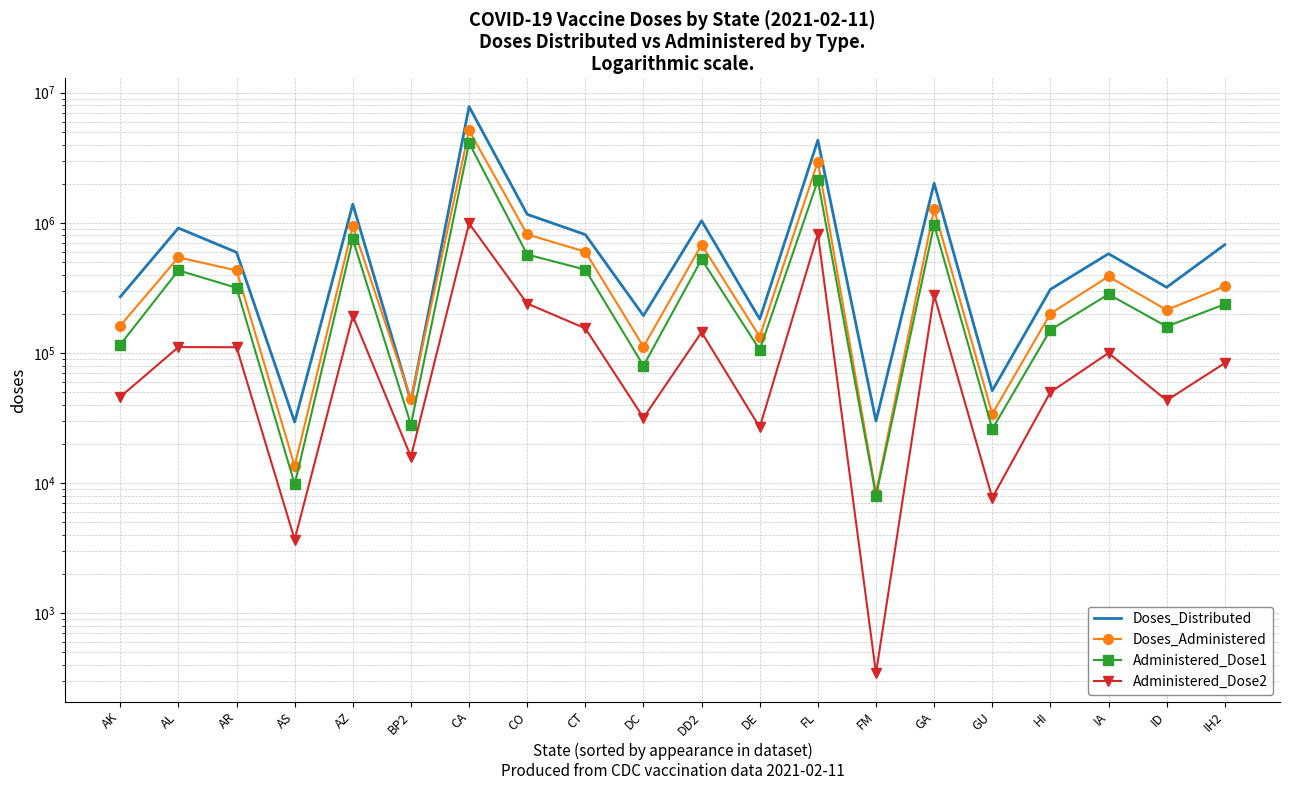

How many lines are shown in the chart?

4